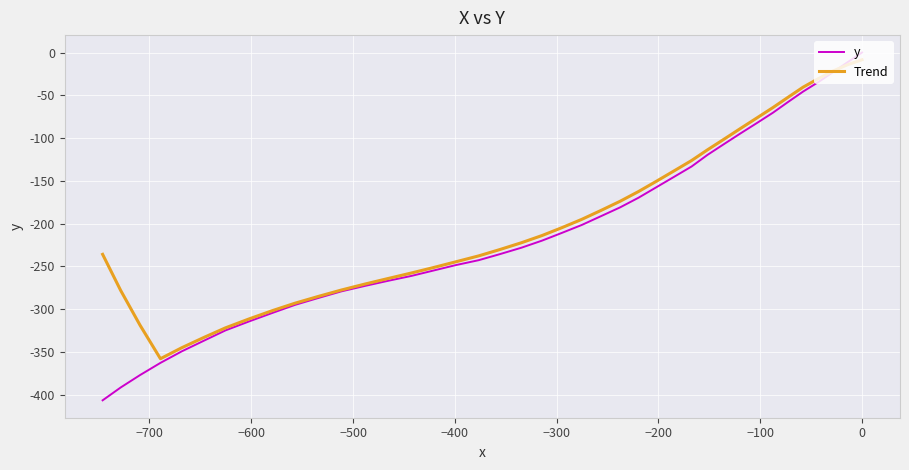

True or false: Trend and y intersect in this chart.

True